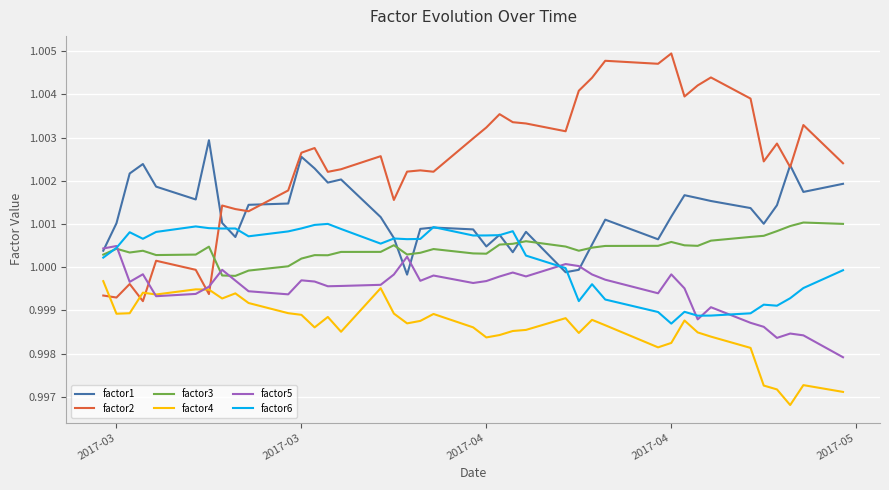

How many lines are shown in the chart?

6